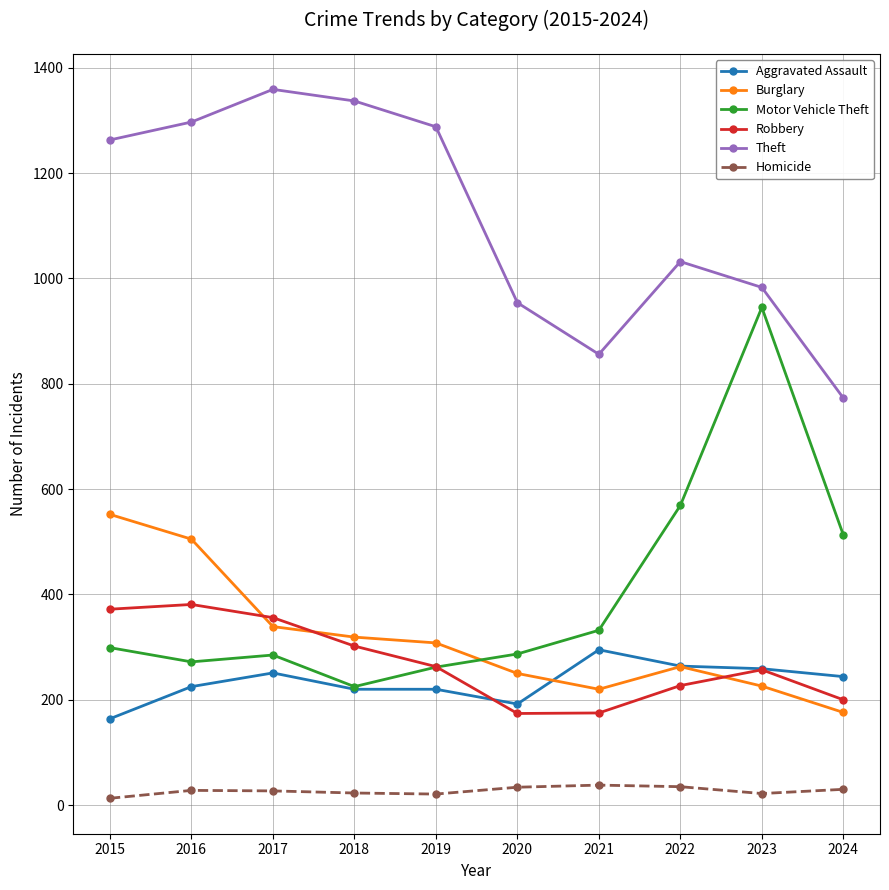

True or false: Motor Vehicle Theft and Homicide cross at least once.

False